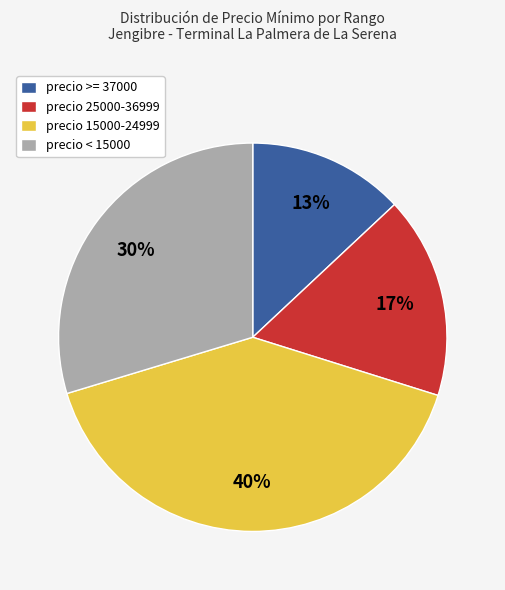

What percentage is the precio 15000-24999 slice, to the nearest percent?

40%